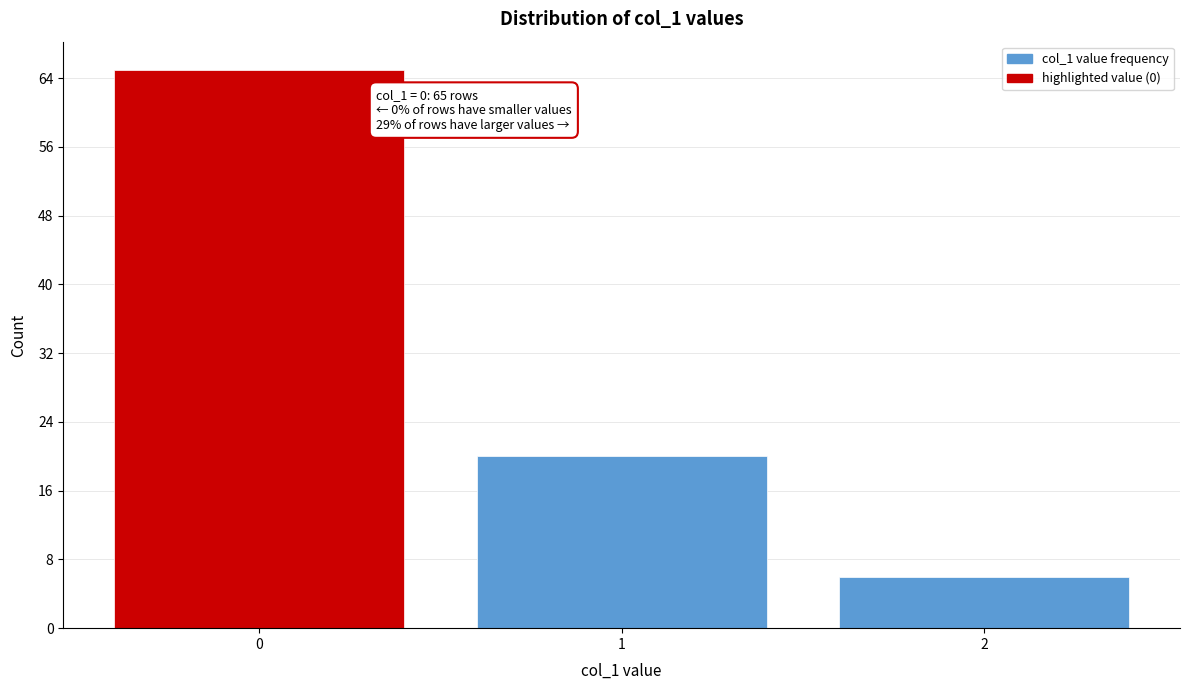

Reading left to right, what are all the values shown in this chart?

65	20	6